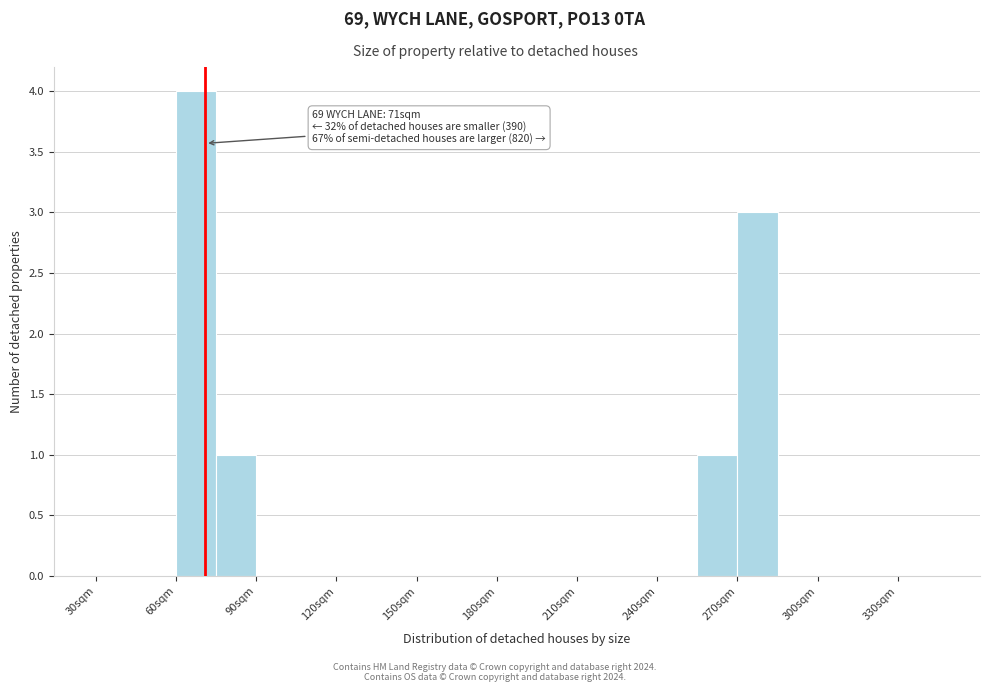

Read against the x-axis, roughly where is the centre of the tallest bar?

70